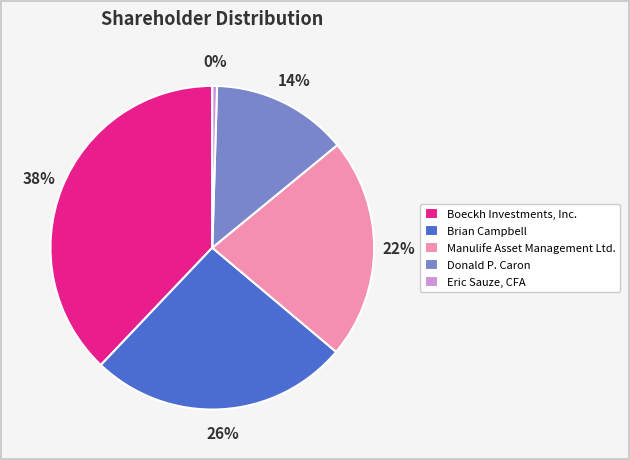

Count the number of slices in the pie.

5